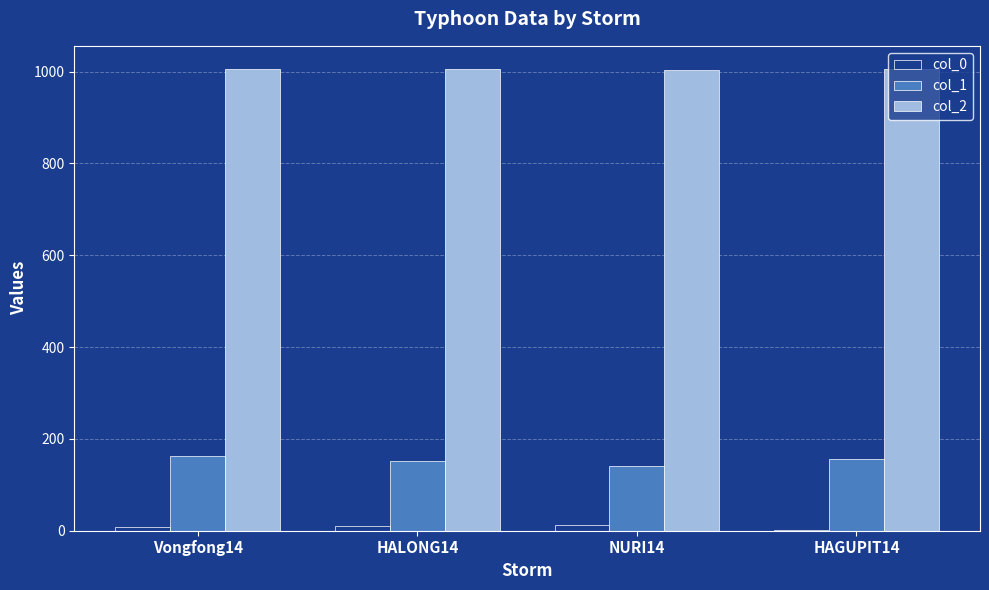

Are the bars horizontal?

No